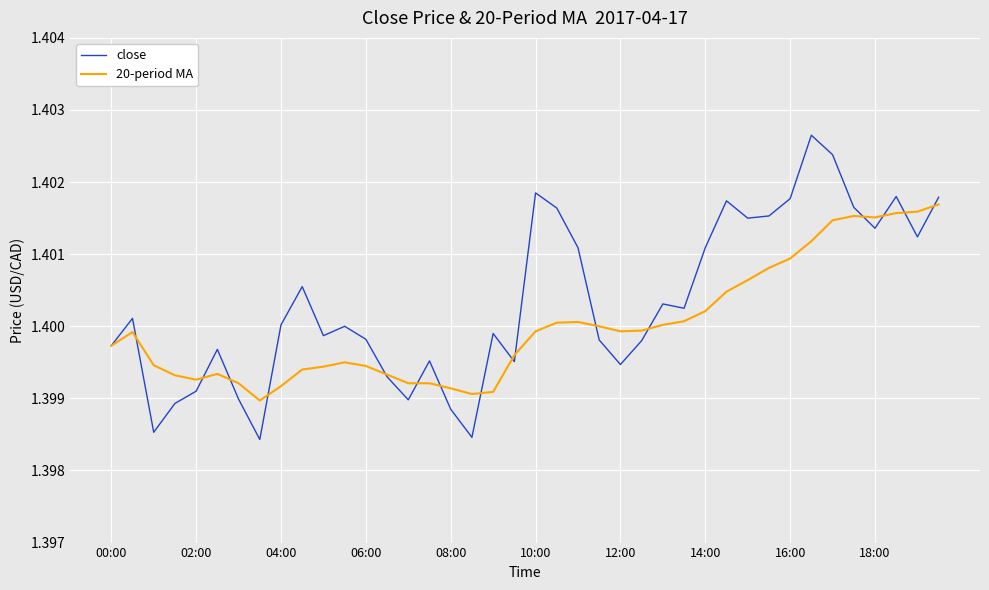

Which series has the widest spread of values?

close